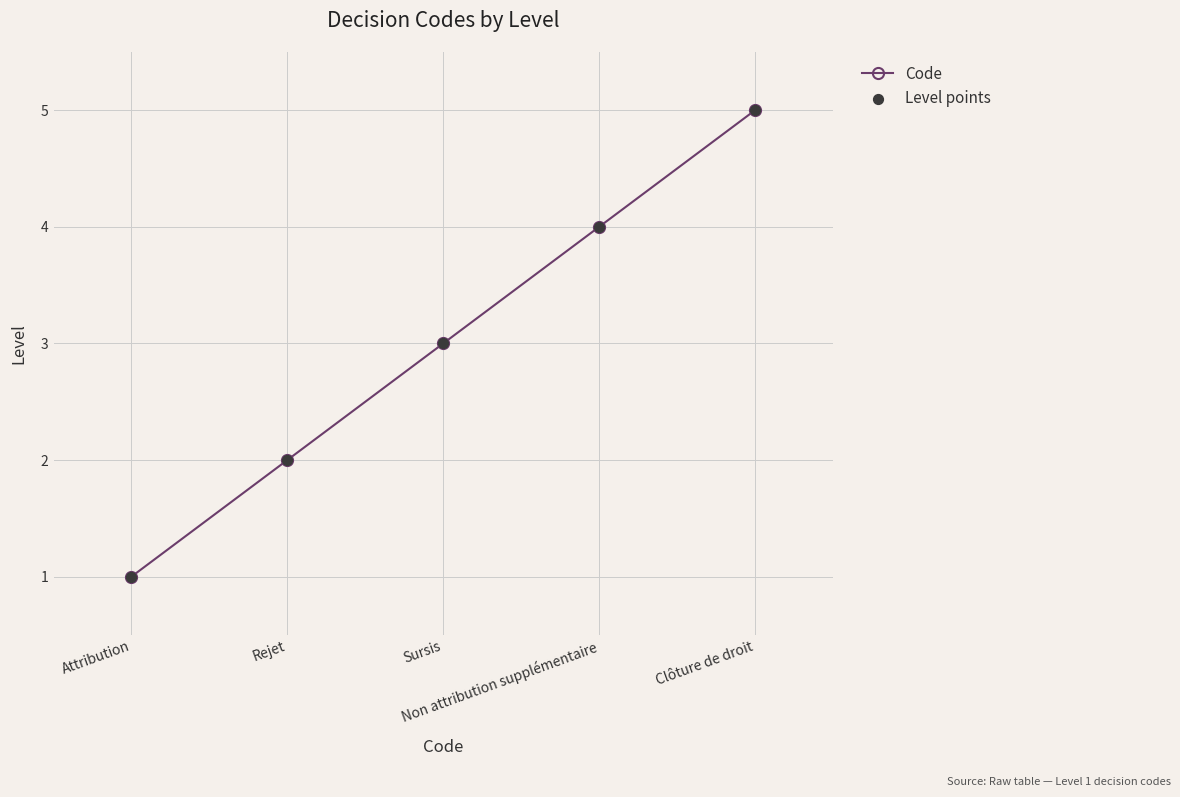

What is the difference between the second highest and minimum values?

3